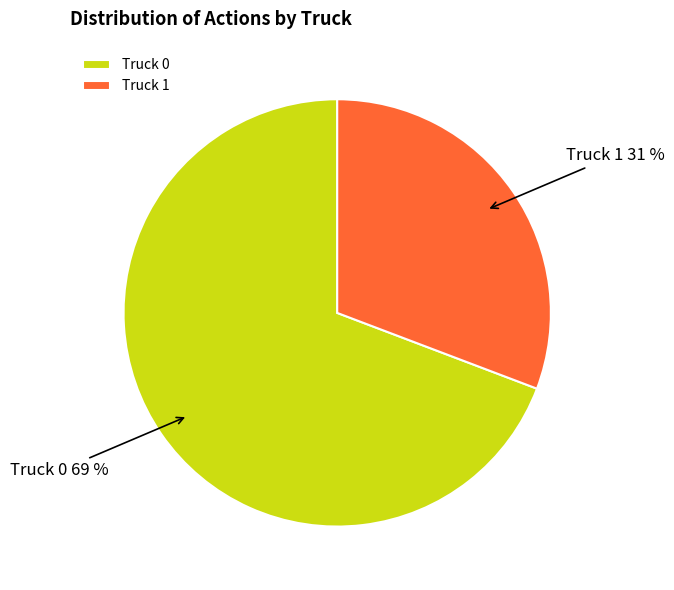

Combined, do Truck 1 and Truck 0 account for over 50%?

Yes